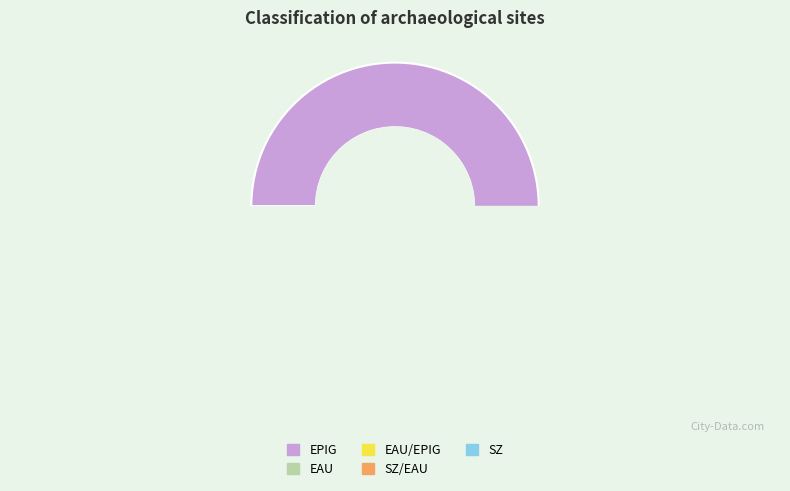

What is the majority slice?

EPIG